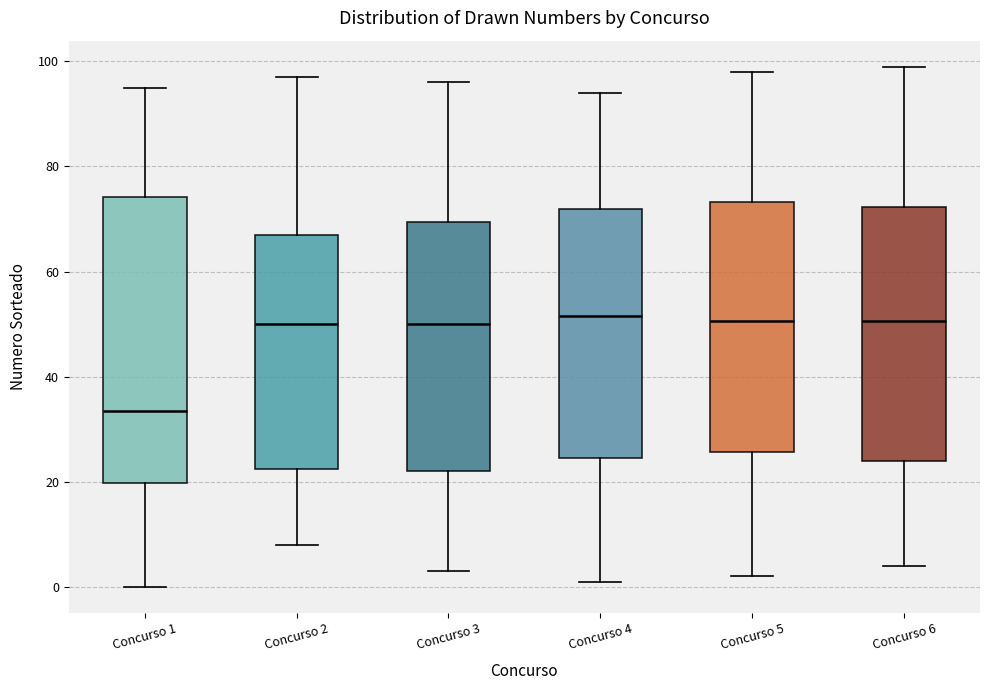

Reading left to right, transcribe this box plot: for each box, give where its median line is, the range the box spans, and where its two whiskers end, as read against the y-axis. The values are not printed on the chart, so give them approximately, as read against the axis.

Concurso 1: median 34, box 20 to 74, whiskers 0 to 96
Concurso 2: median 50, box 22 to 68, whiskers 8 to 98
Concurso 3: median 50, box 22 to 70, whiskers 4 to 96
Concurso 4: median 52, box 24 to 72, whiskers 2 to 94
Concurso 5: median 50, box 26 to 74, whiskers 2 to 98
Concurso 6: median 50, box 24 to 72, whiskers 4 to 100